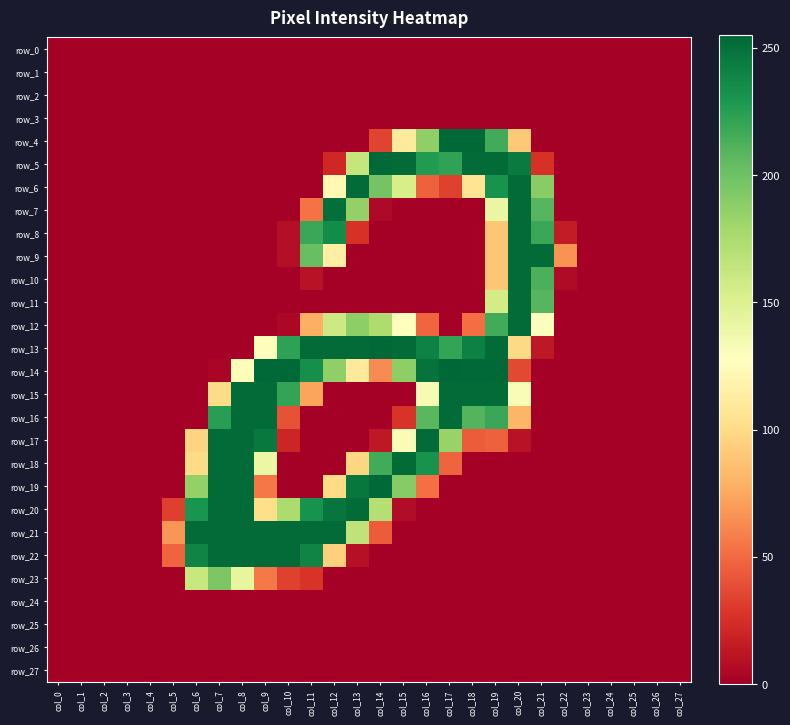

What is the sum of the row_12 values at col_16 and col_0?

48